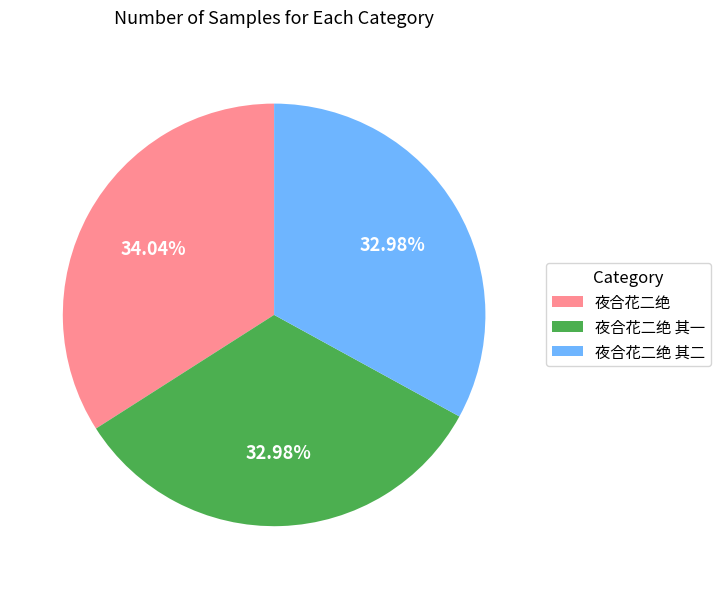

What percentage is the 夜合花二绝 其一 slice, to the nearest percent?

33%